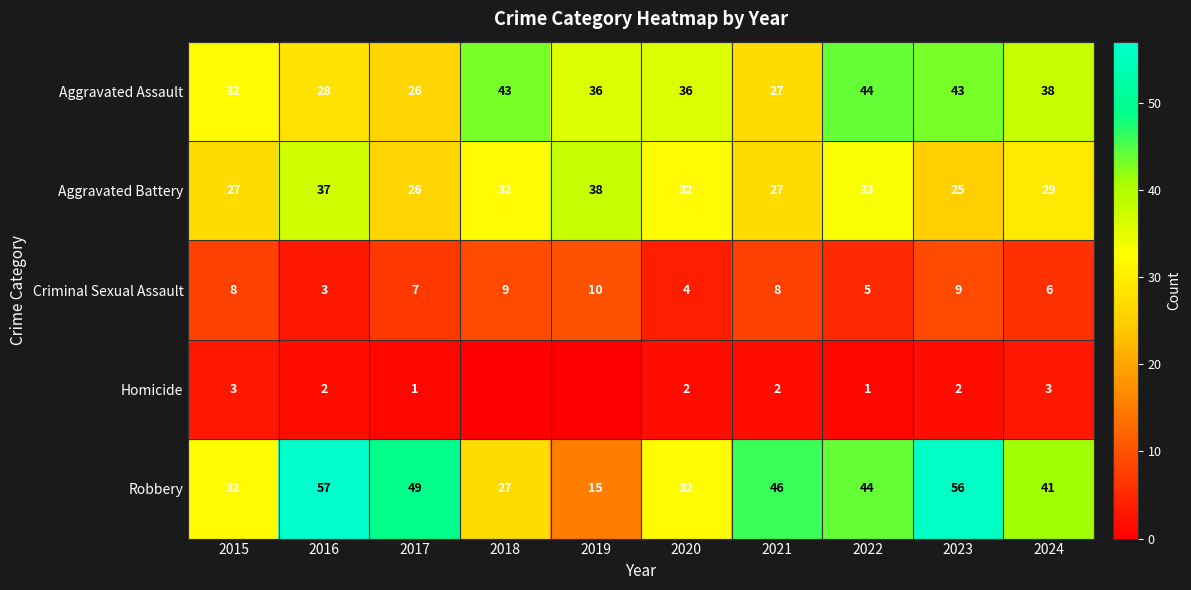

Rank the series at 2016 from lowest to highest value.

Homicide, Criminal Sexual Assault, Aggravated Assault, Aggravated Battery, Robbery